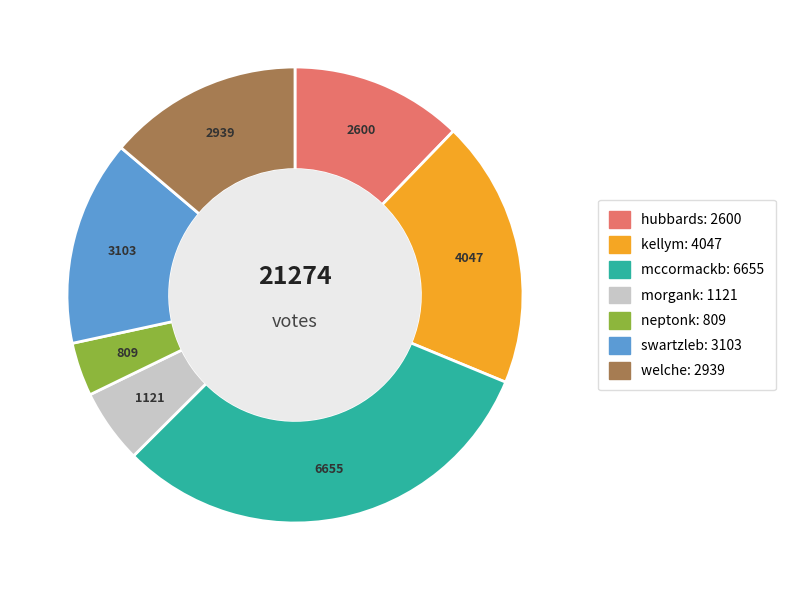

Combined, do swartzleb and morgank account for over 50%?

No